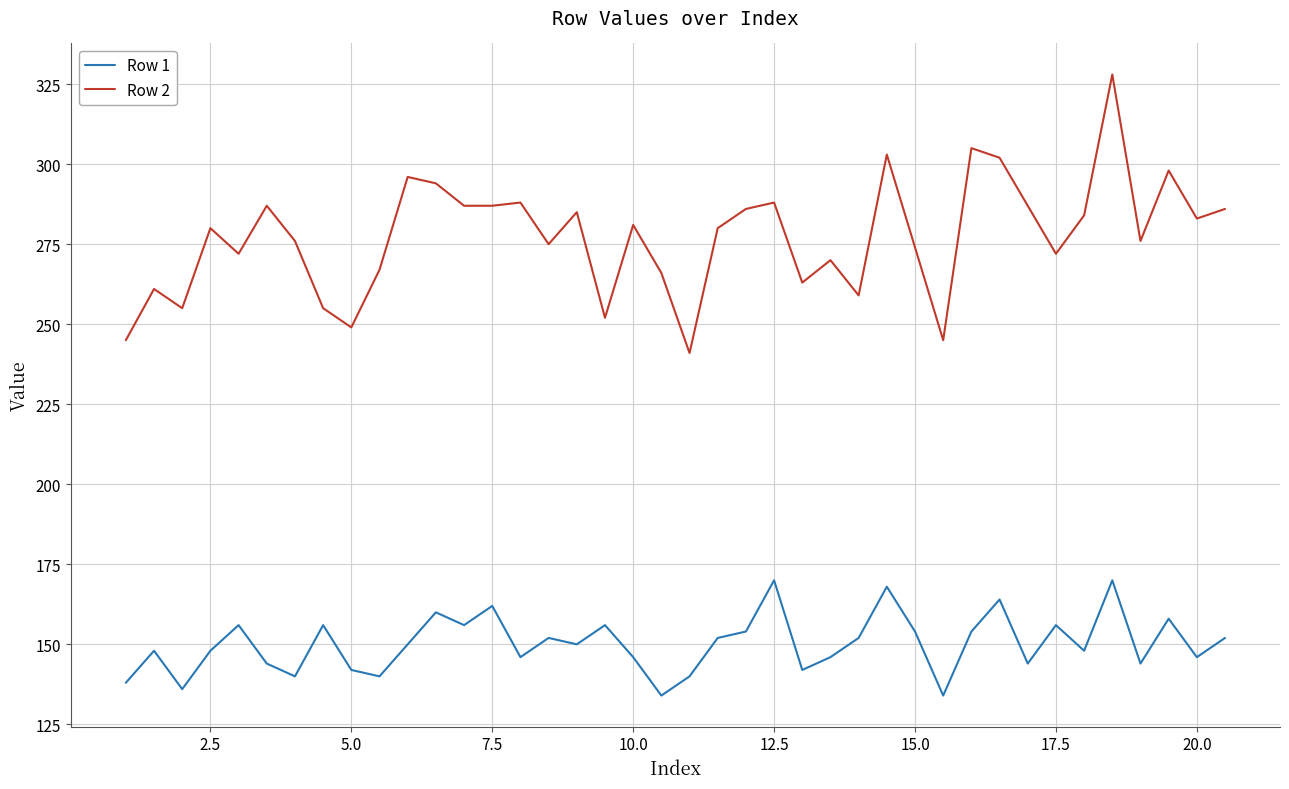

What is the smallest value displayed?

134